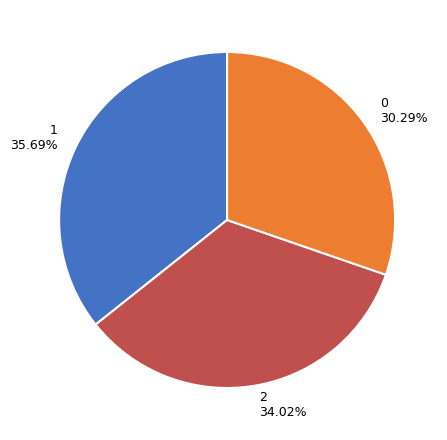

Count the number of slices in the pie.

3